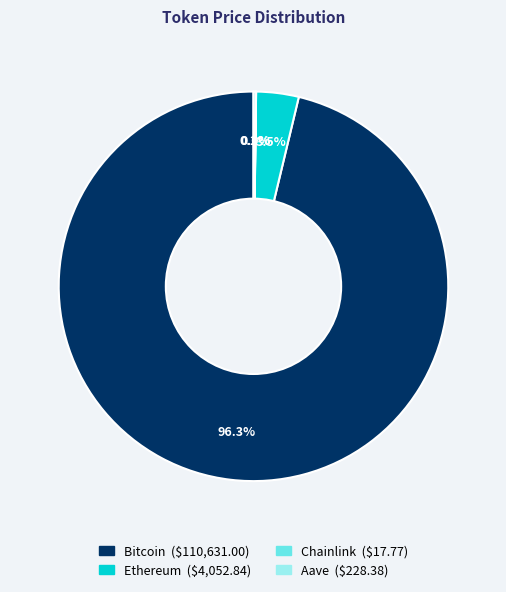

Which slice is the largest?

Bitcoin